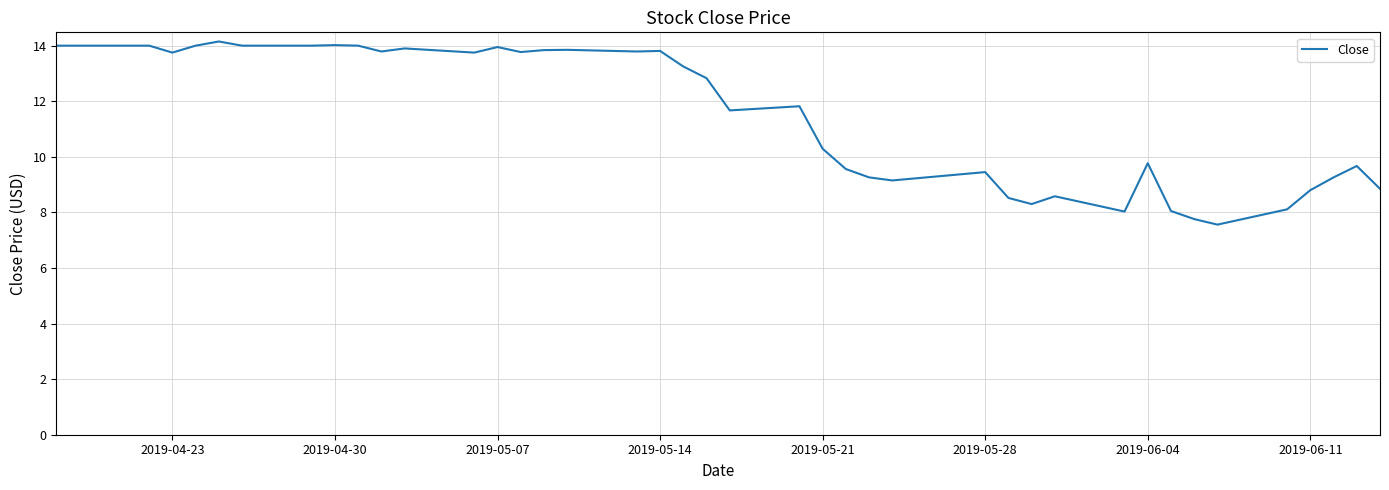

What is the average value?

11.5